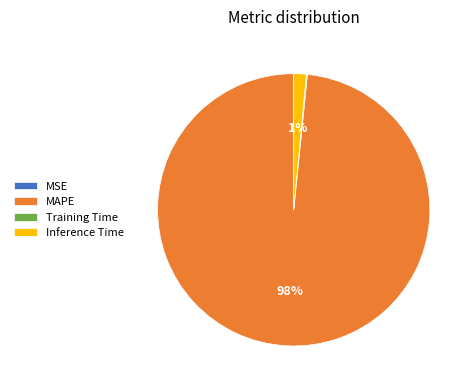

Between Inference Time and MAPE, which is larger?

MAPE